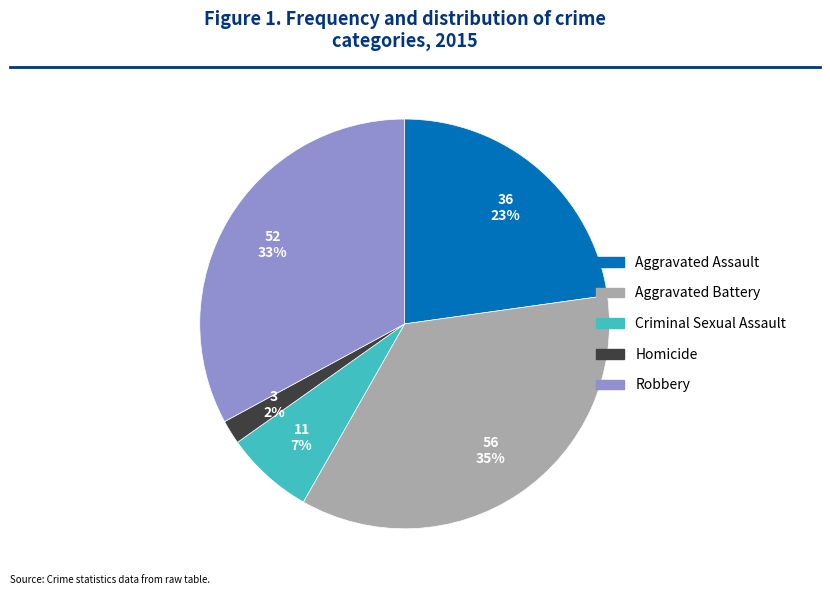

Which has a higher value, Robbery or Aggravated Assault?

Robbery